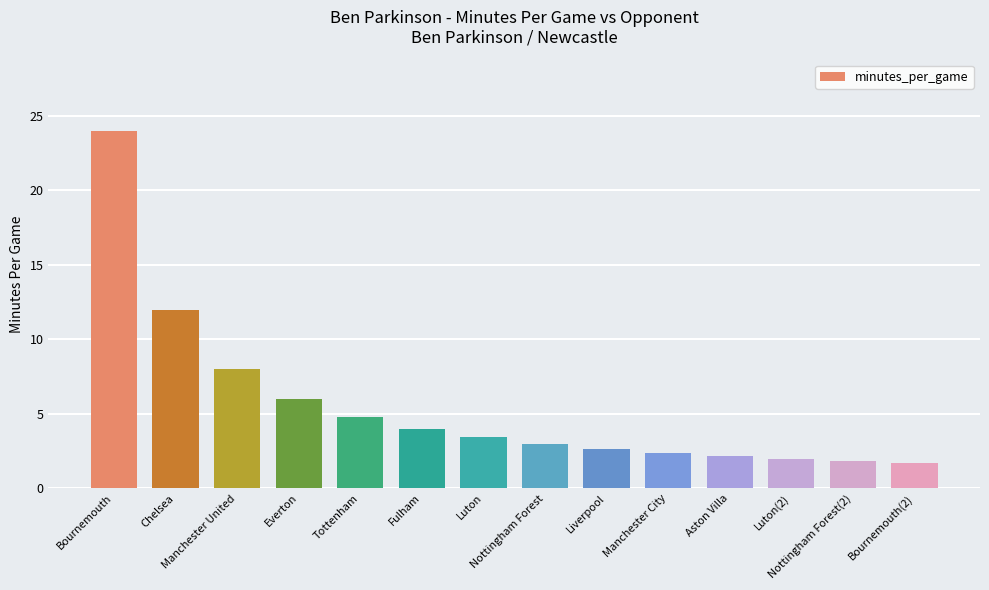

Where is the data nearest to the value 12?

Chelsea